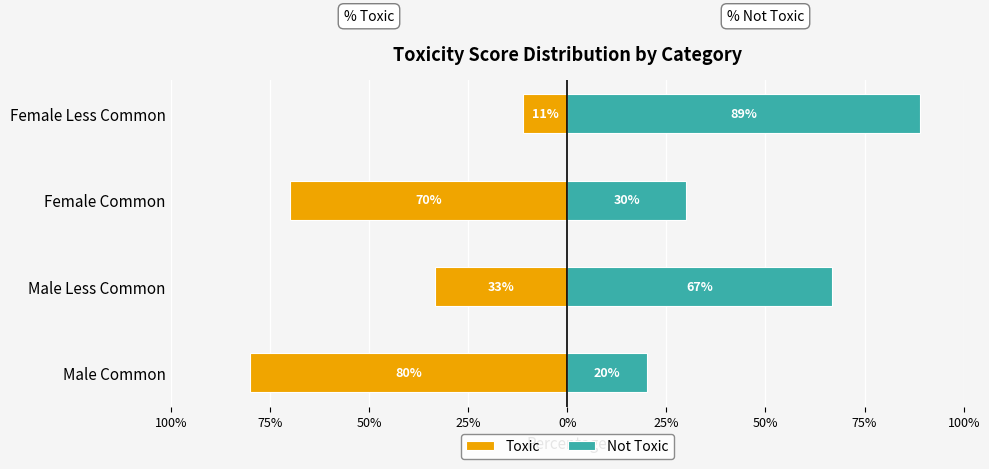

What is the average value of the Toxic series?

-48.6